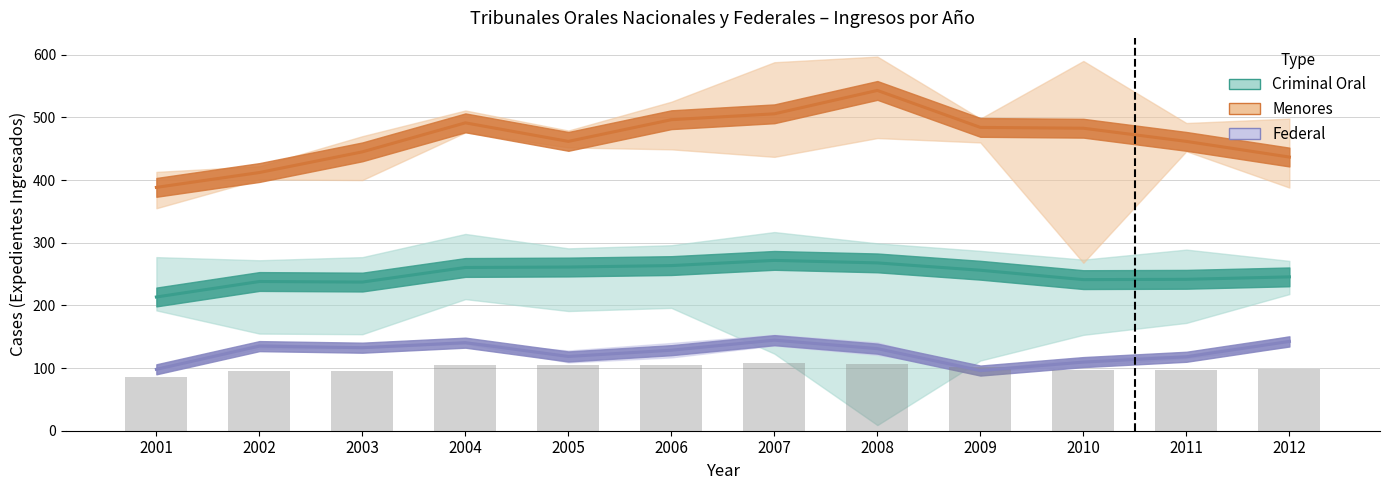

What is the difference between the maximum and minimum values in the Criminal mean series?

58.4